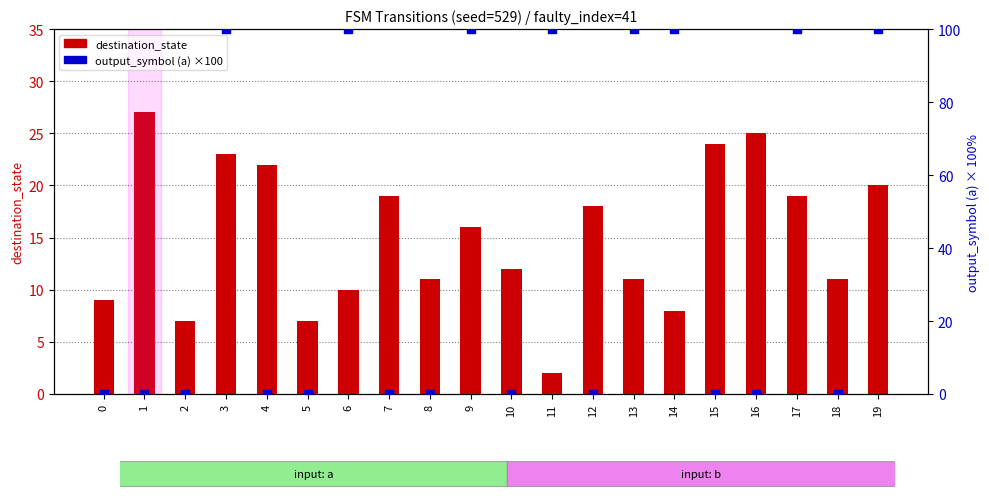

At how many categories does at least one series exceed 4?

20